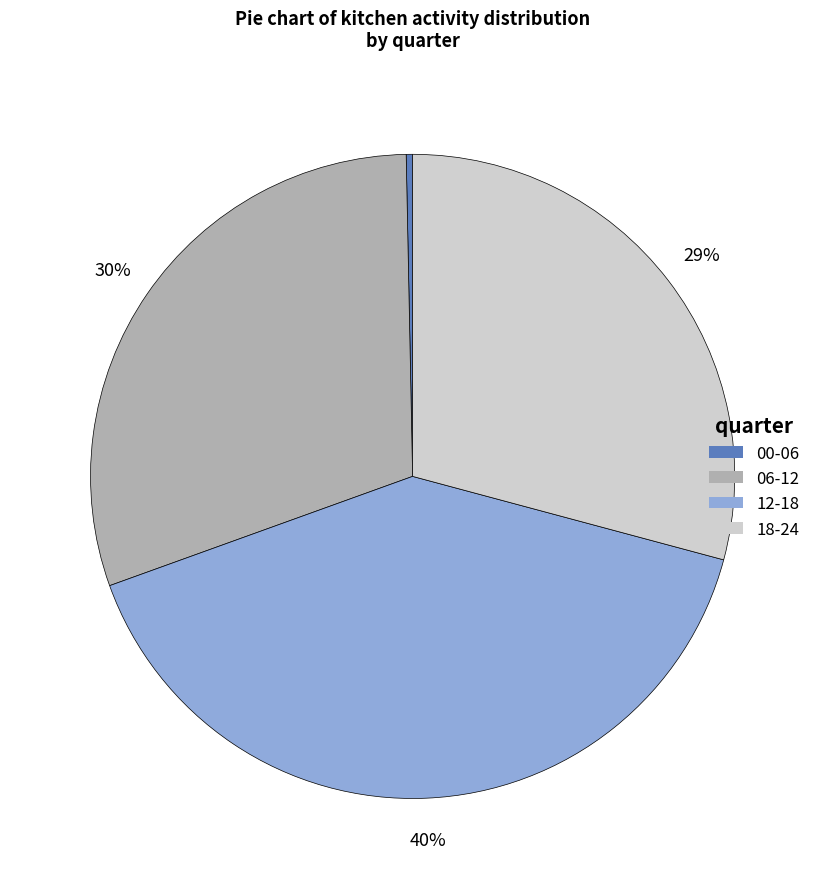

To the nearest percent, what percentage of the pie is 06-12?

30%